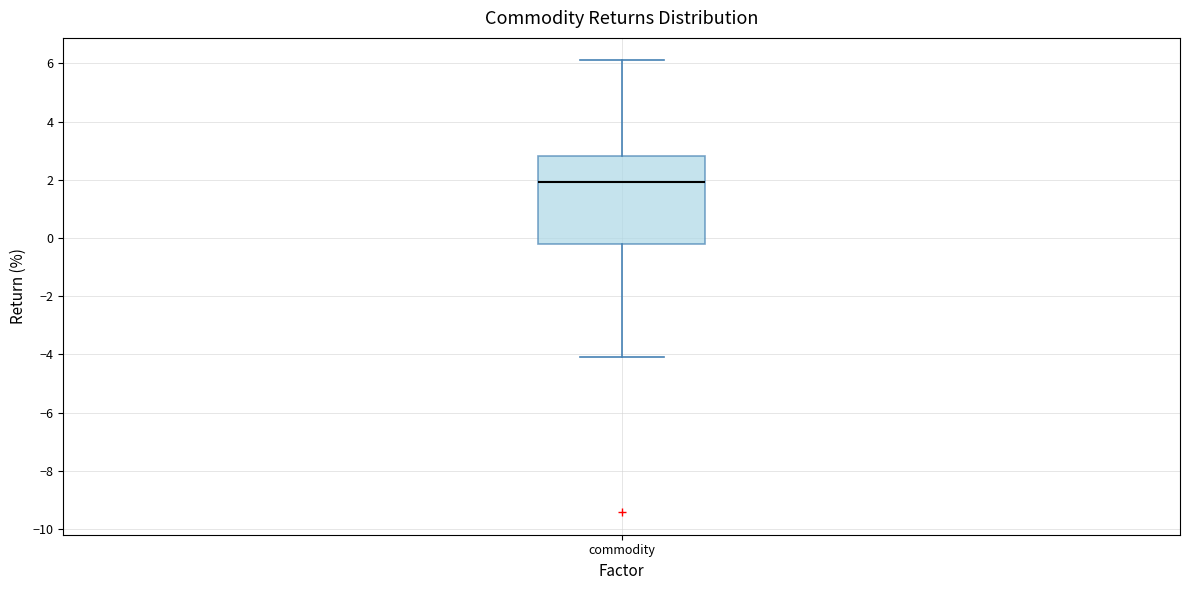

Transcribe this box plot: give where the median line is, the range the box spans, and where the two whiskers end, as read against the y-axis. The values are not printed on the chart, so give them approximately, as read against the axis.

median 2.0, box -0.2 to 2.8, whiskers -4.0 to 6.0